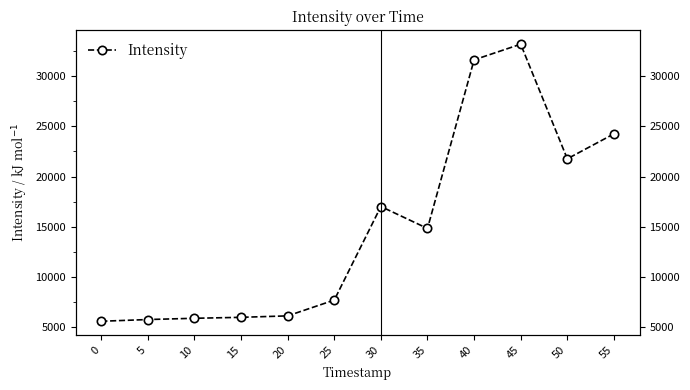

Rank the categories by value from highest to lowest.

45, 40, 55, 50, 30, 35, 25, 20, 15, 10, 5, 0